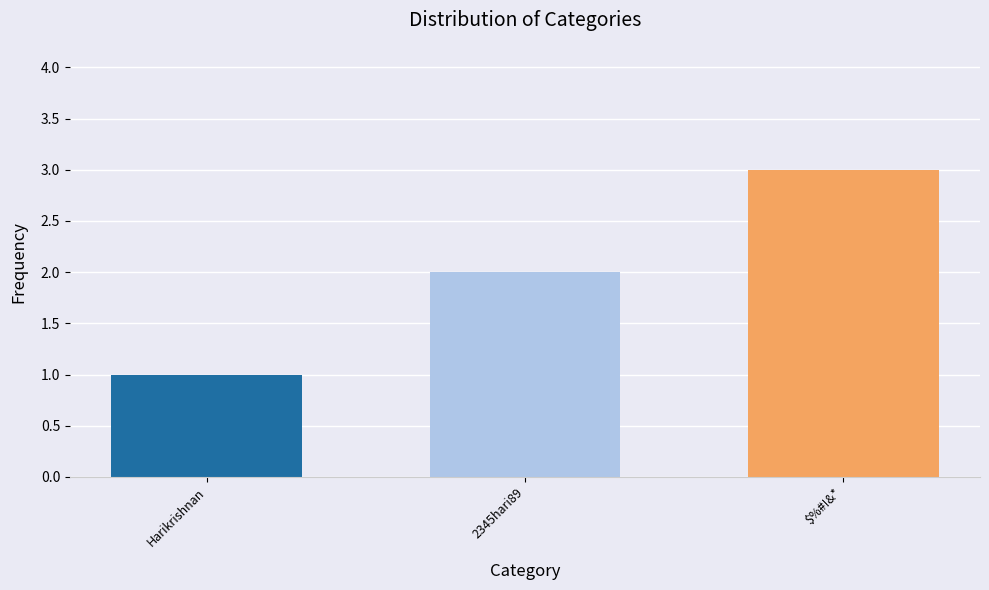

Rank the categories by value from highest to lowest.

$%#!&*, 2345hari89, Harikrishnan